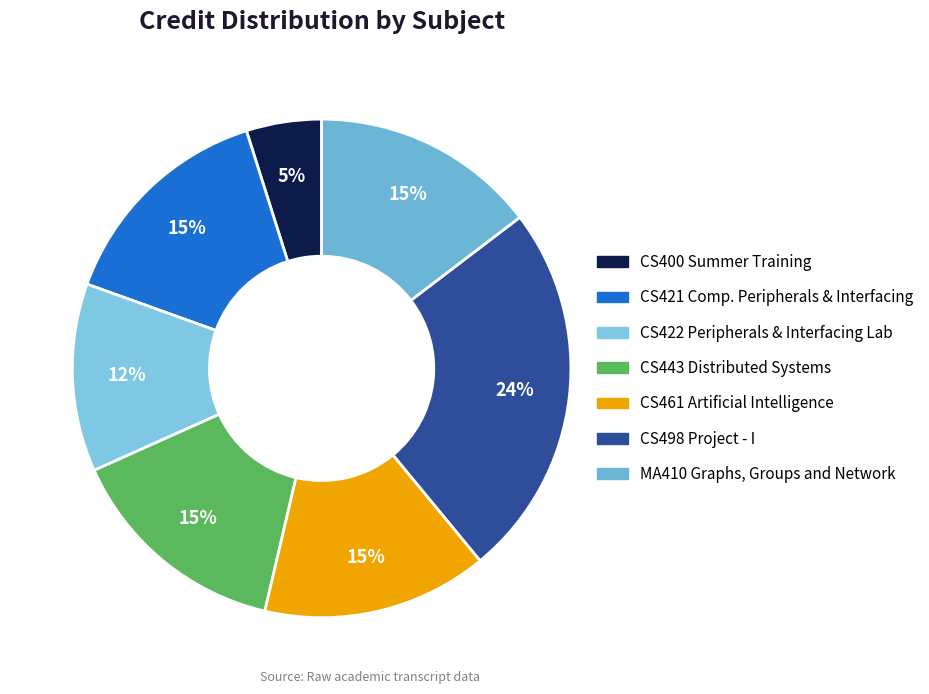

Is CS443 Distributed Systems the majority of the pie?

No